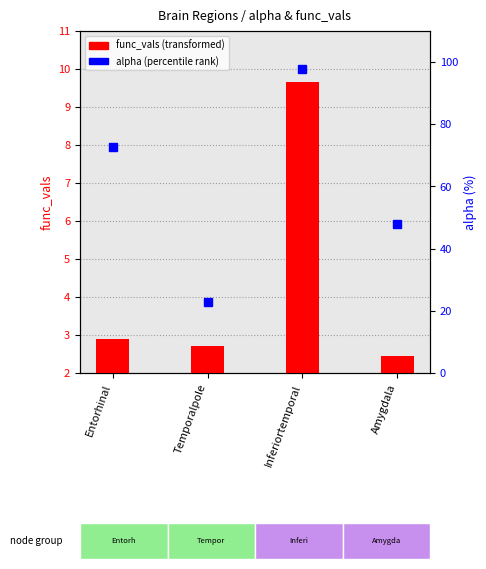

Rank the categories by func_vals value from lowest to highest.

Amygdala, Temporalpole, Entorhinal, Inferiortemporal